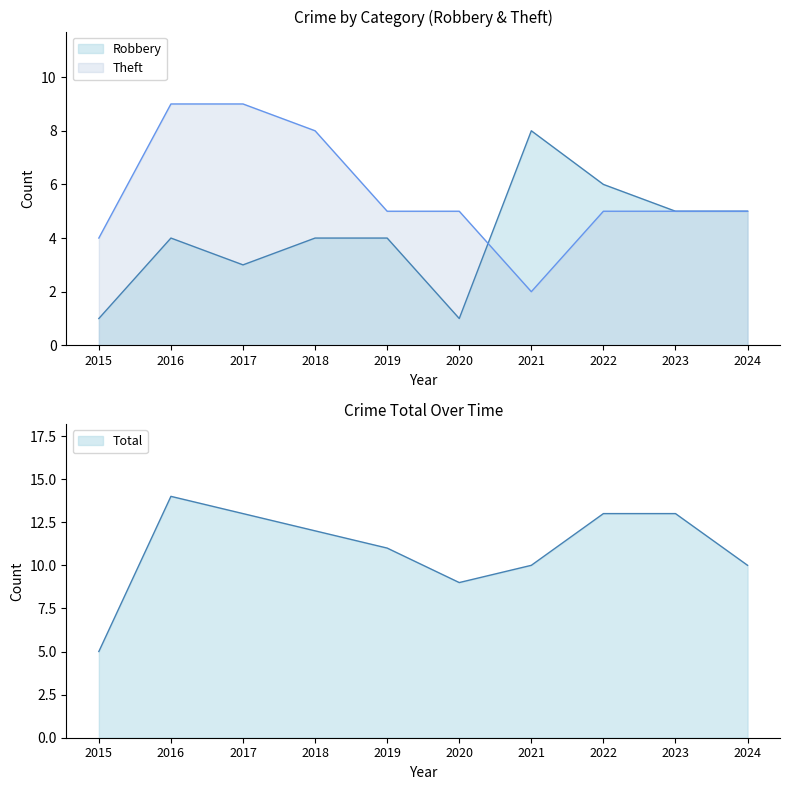

What is the spread (max minus min) of values at 2024?

5